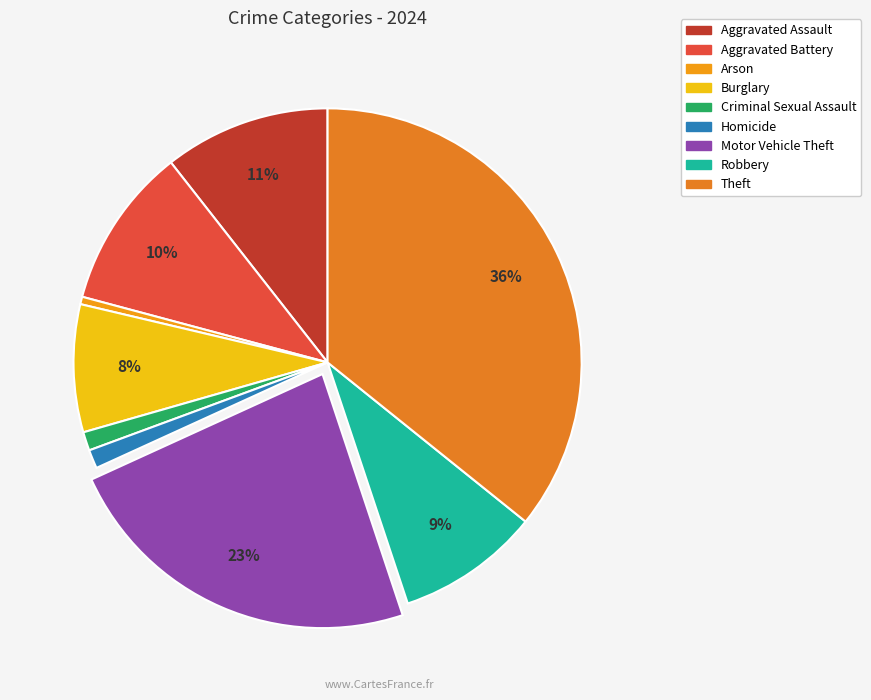

True or false: Arson accounts for 1% of the total.

False